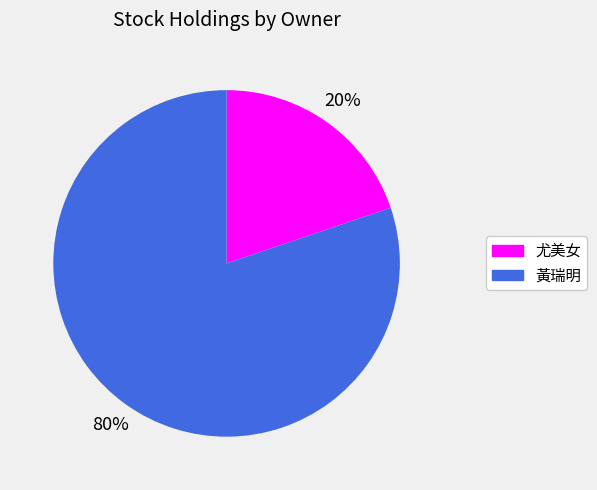

To the nearest percent, what is the difference between the largest and smallest slice percentages?

60%